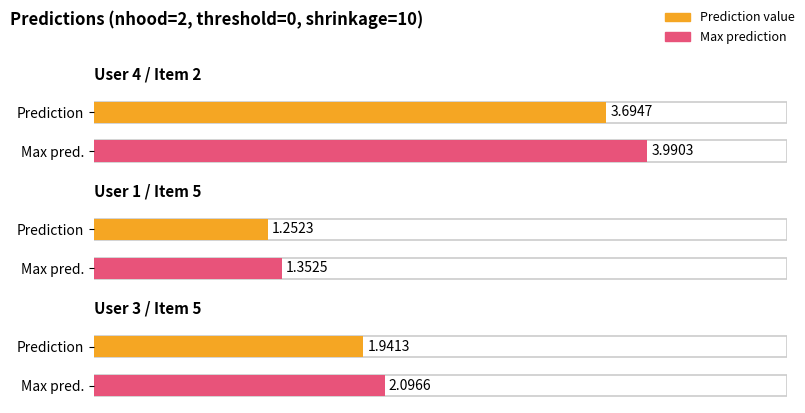

Between User 1 / Item 5 and User 4 / Item 2, which is larger?

User 4 / Item 2